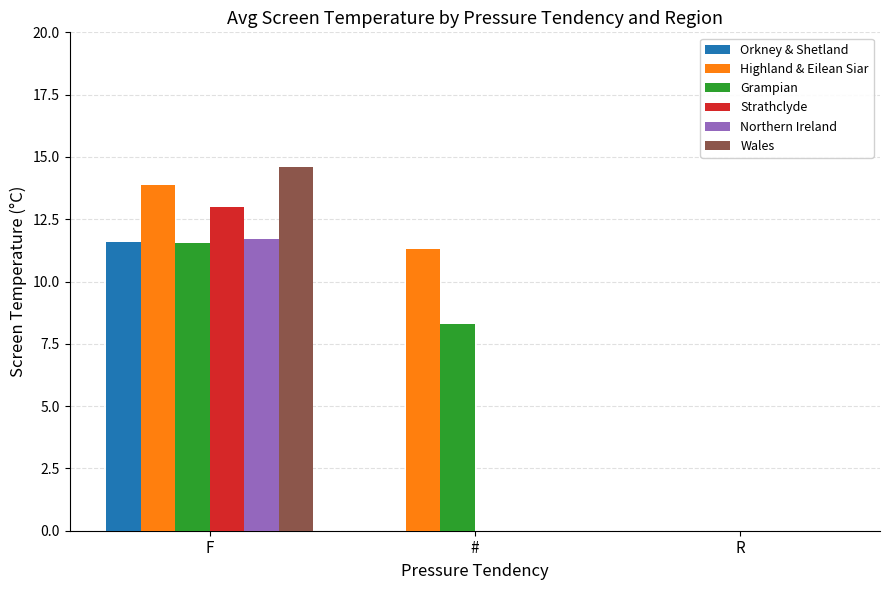

Which series changed the most between F and R?

Wales